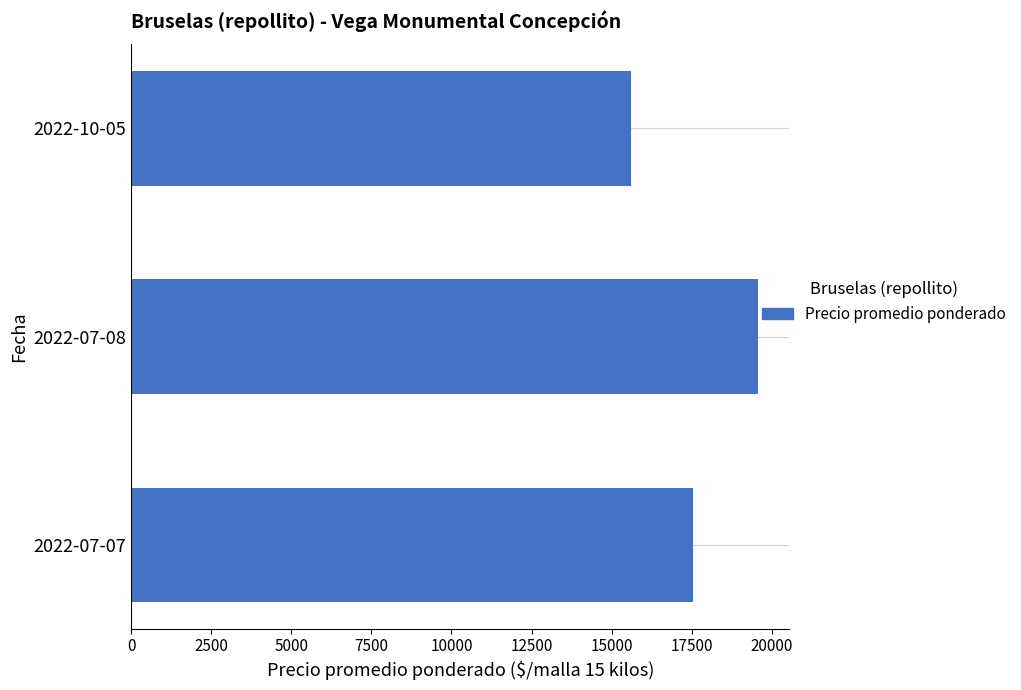

What is the average value?

17576